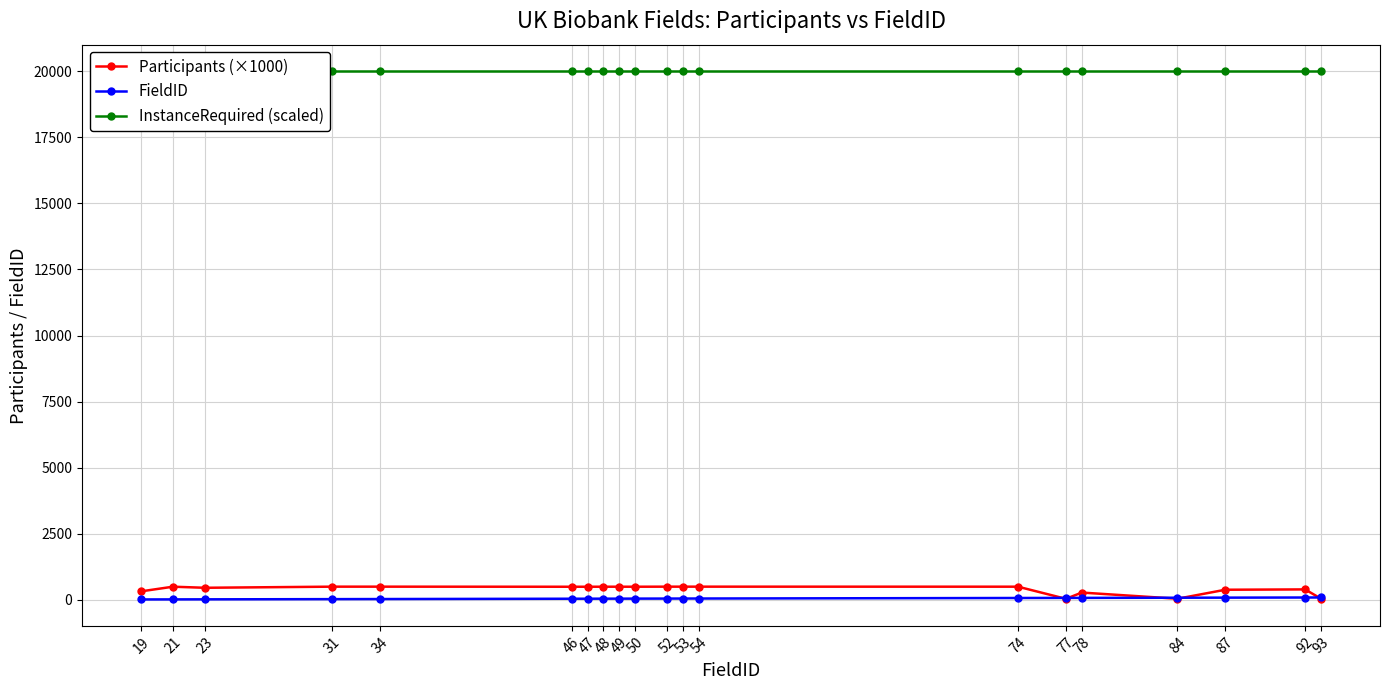

What are all the series names shown in the legend?

Participants (×1000), FieldID, InstanceRequired (scaled)